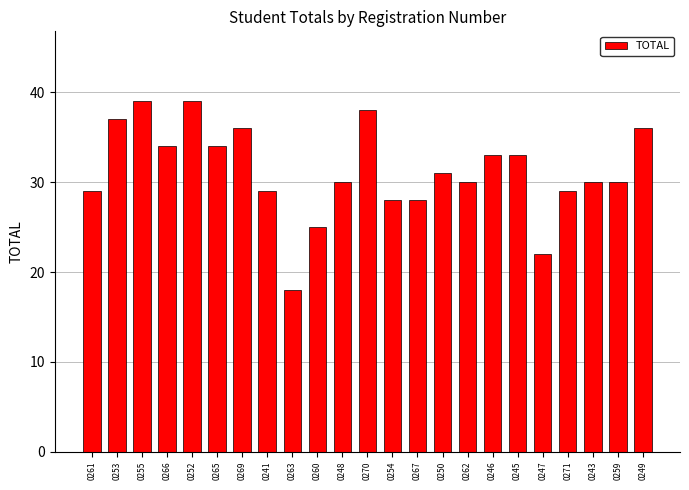

What is the smallest value displayed?

18